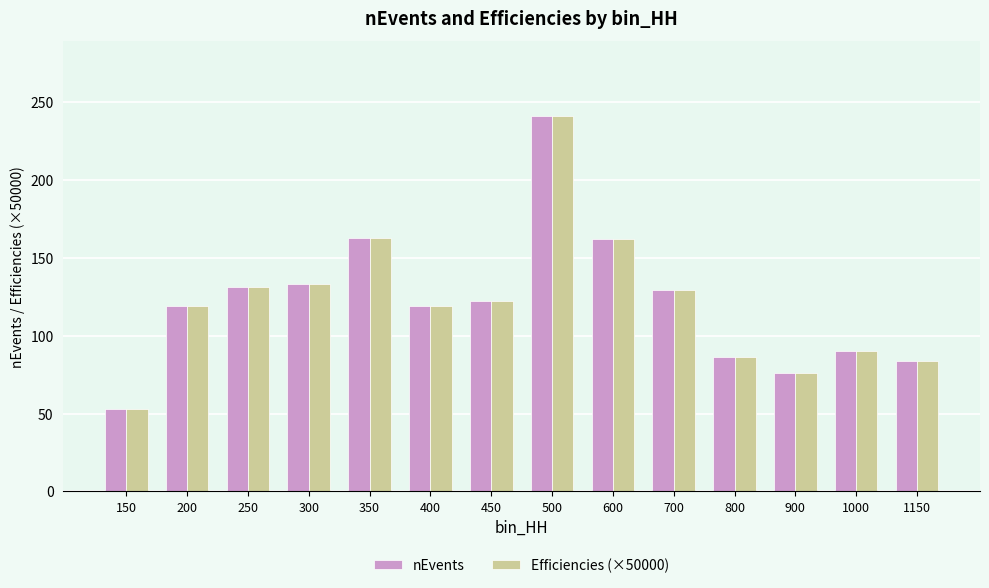

Which category has the lowest value in the Efficiencies (×50000) series?

150